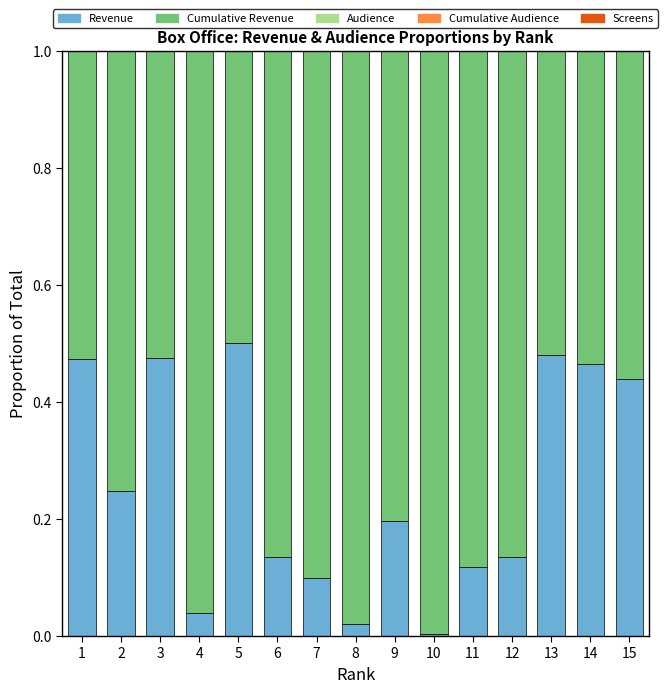

Are the bars horizontal?

No